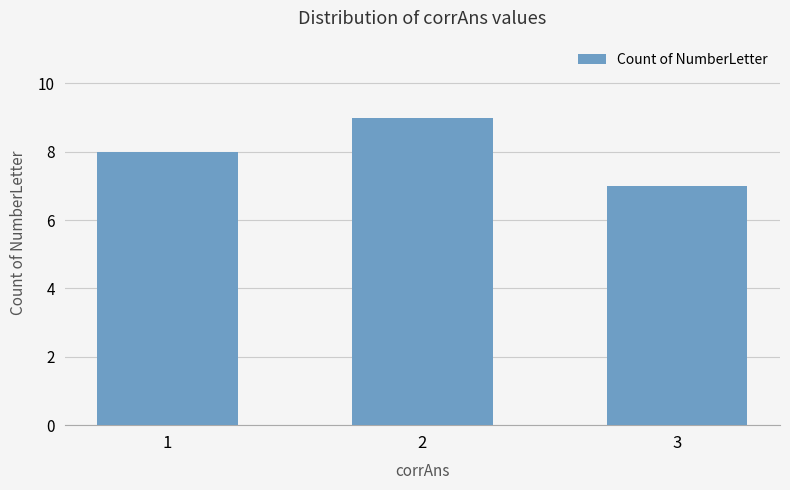

What is the smallest value displayed?

7